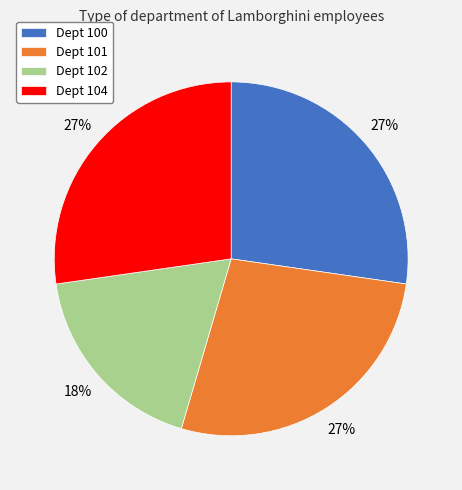

Between Dept 102 and Dept 101, which is larger?

Dept 101